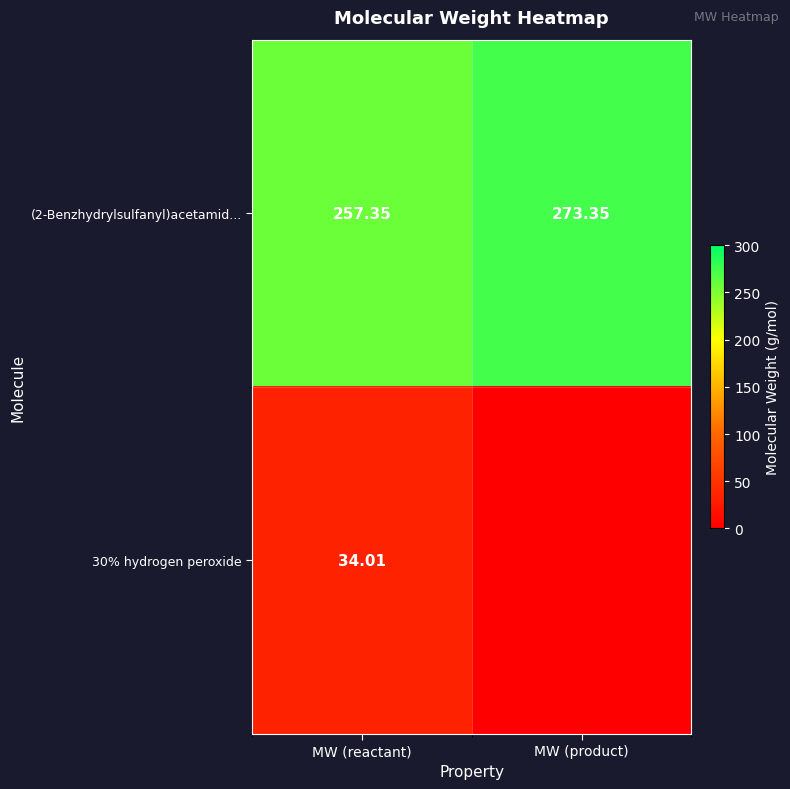

Is the value of (2-Benzhydrylsulfanyl)acetamid... at MW (product) greater than the value of 30% hydrogen peroxide at MW (reactant)?

Yes